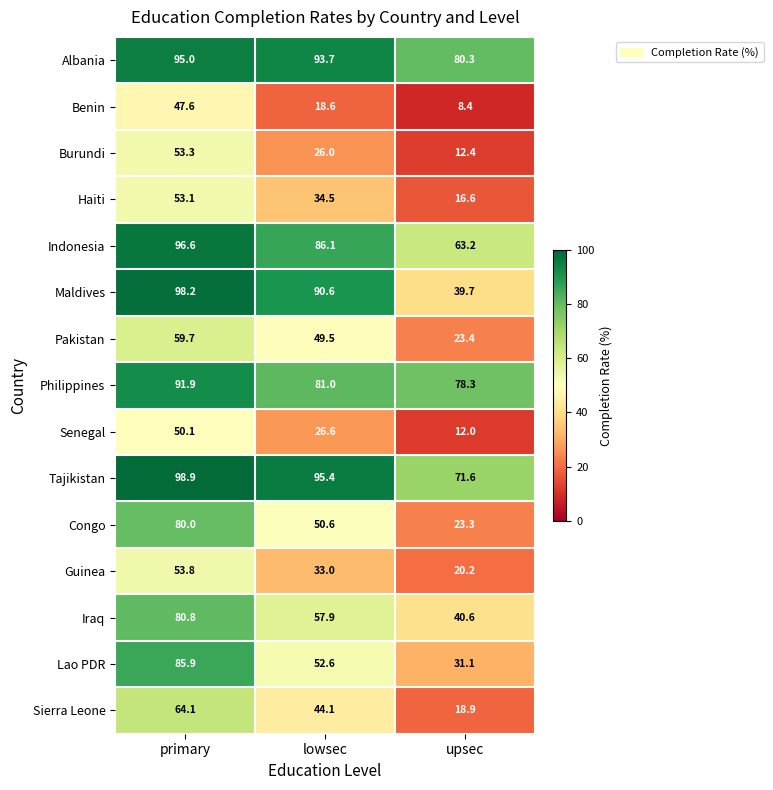

The Iraq series shows 80.8 at primary. True or false?

True